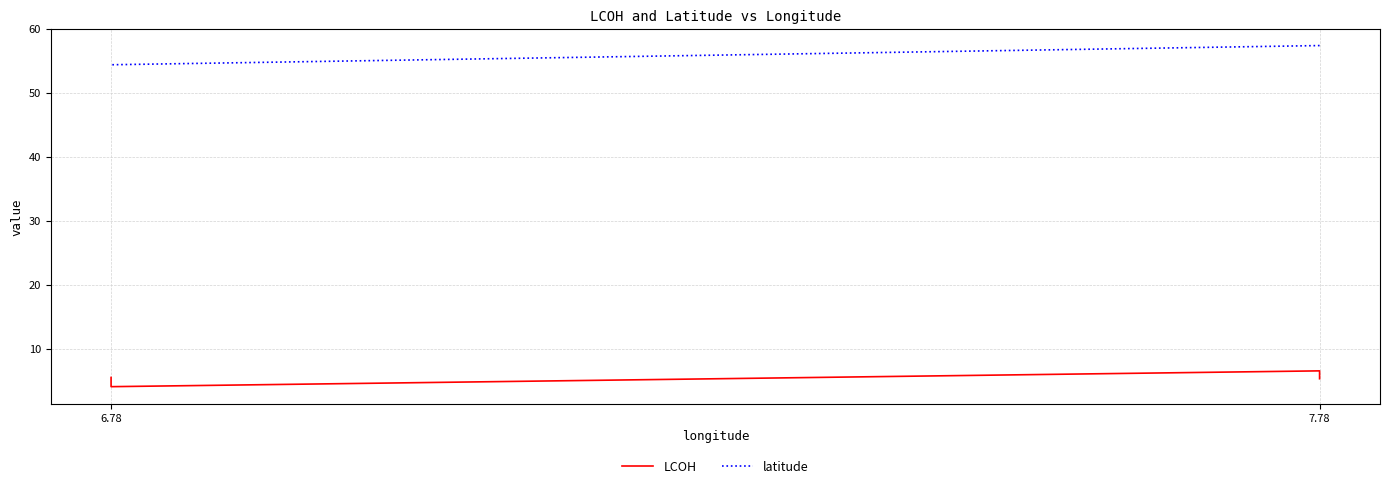

True or false: latitude and LCOH cross at least once.

False